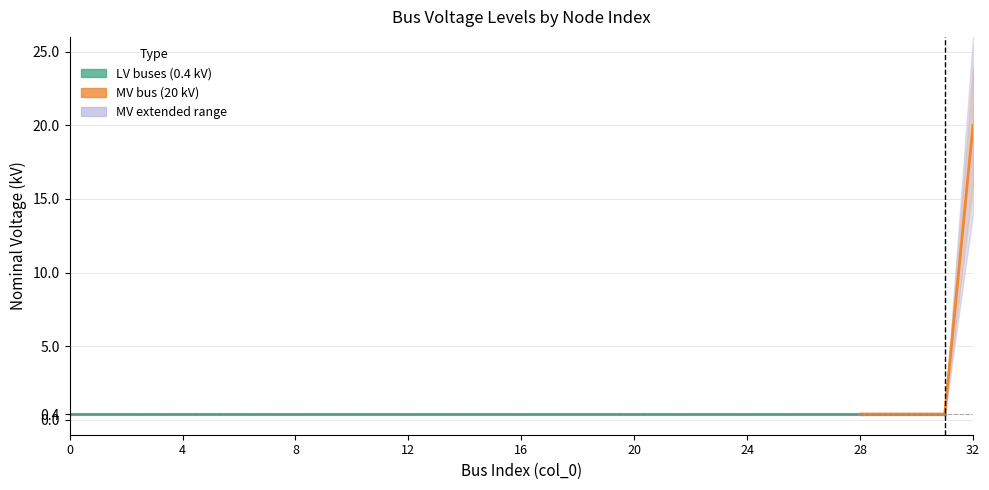

After their last crossing, which series has the higher values: MV_buses_vn_kv or LV_buses_vn_kv?

MV_buses_vn_kv